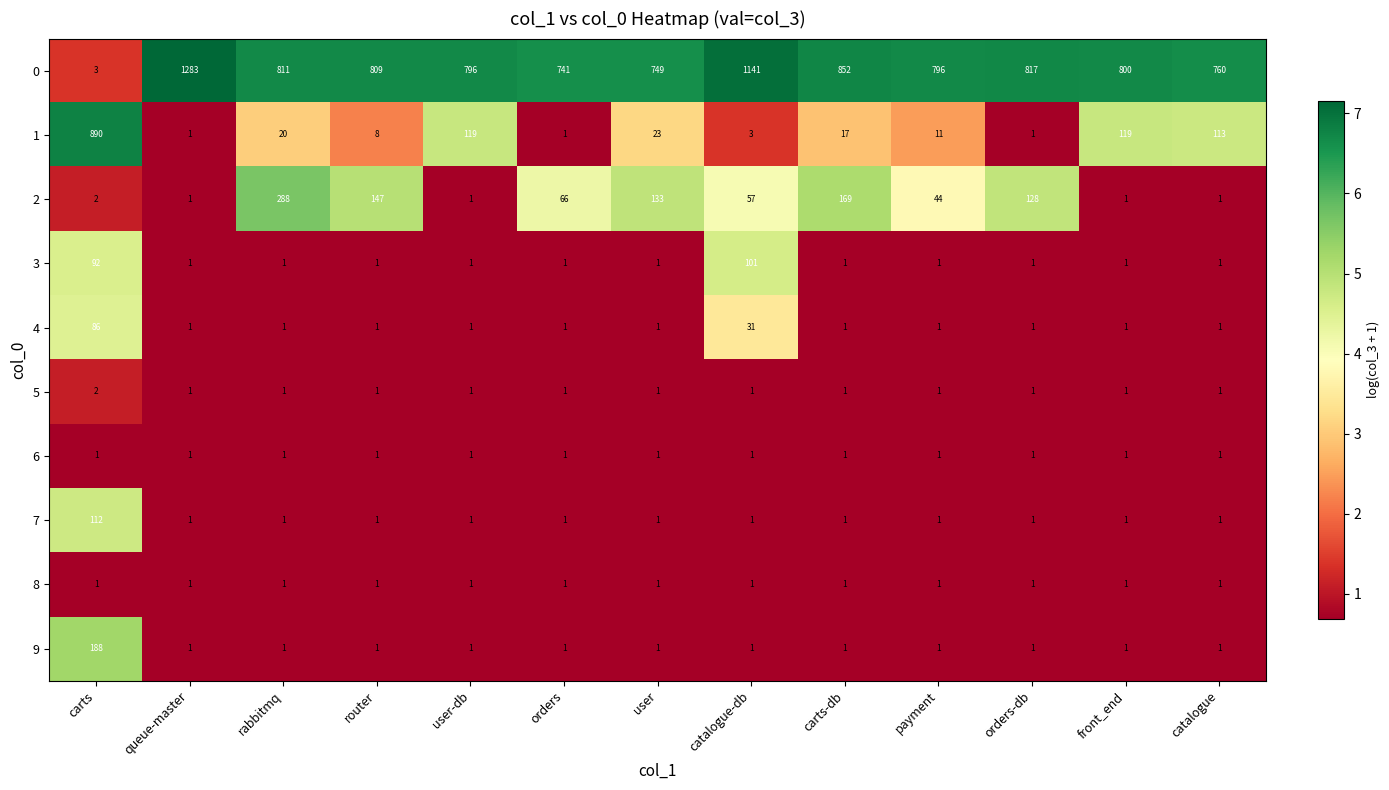

What is the average value of the 3 series?

16